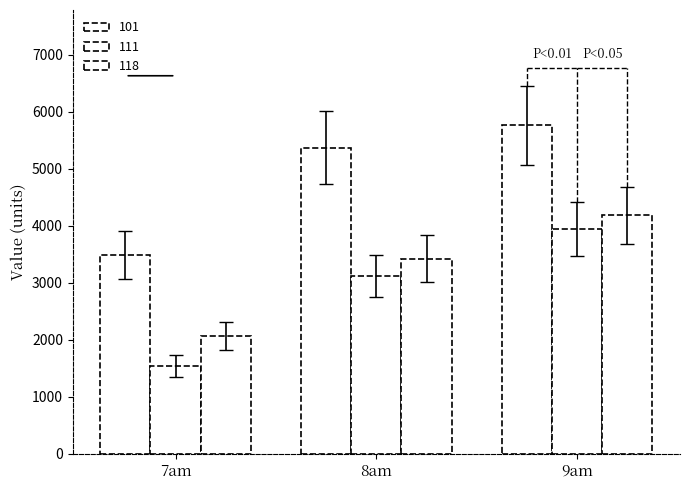

What is the maximum value for 111?

3985.9